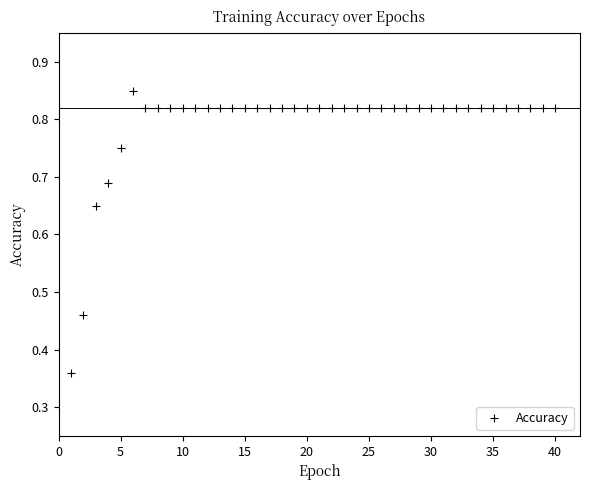

What is the range of X values (max minus min)?

39.0